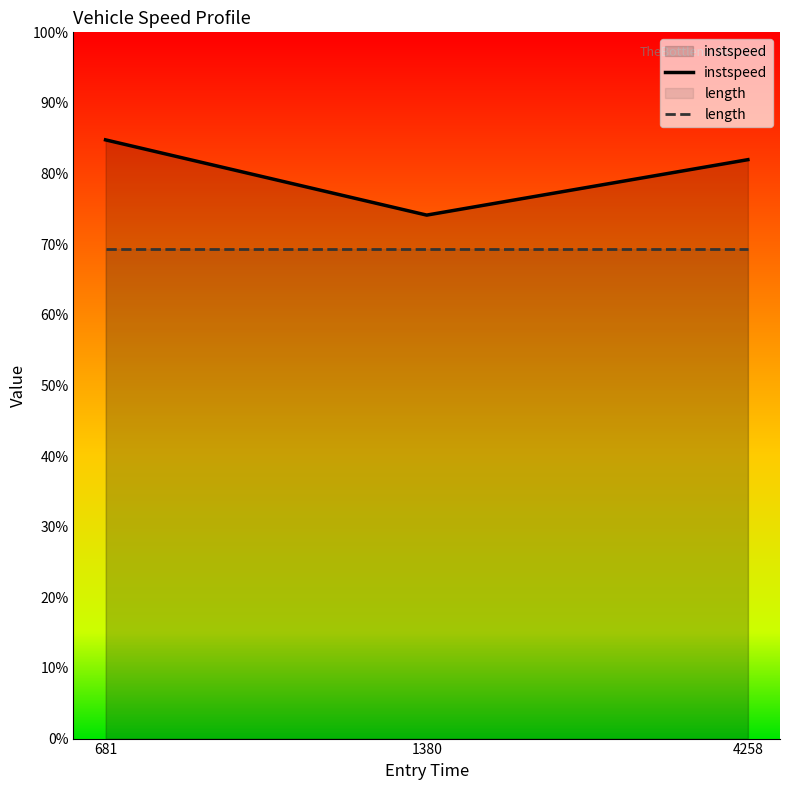

True or false: instspeed has a value of 84.8 at 681.

True